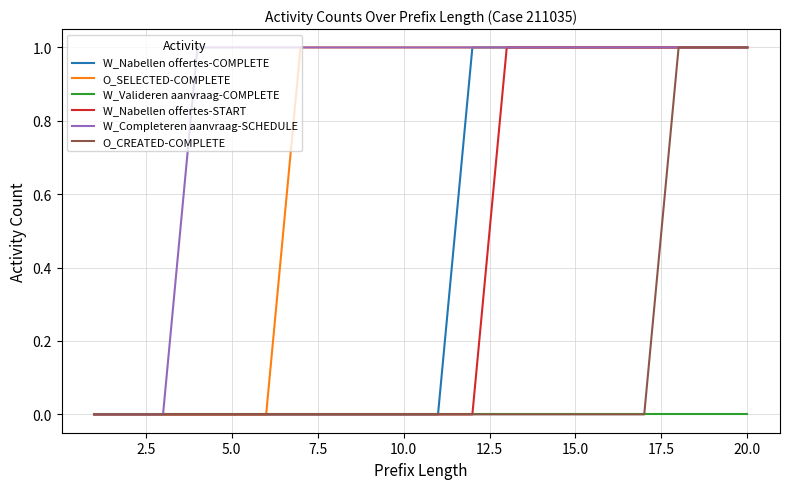

Which series has the largest total across all categories?

W_Completeren aanvraag-SCHEDULE